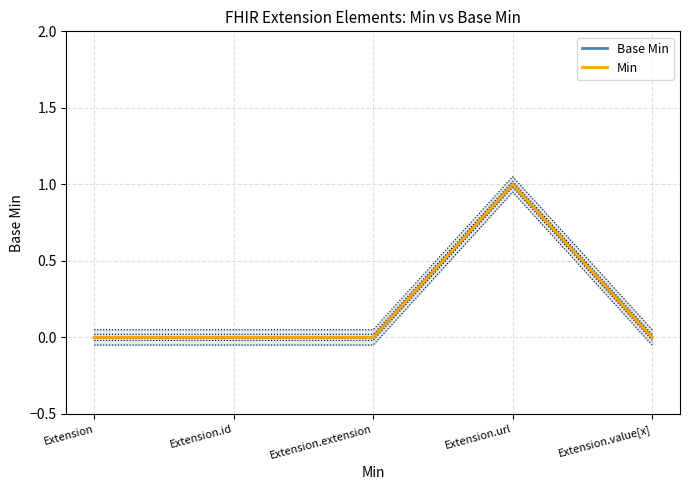

Is it true that Min equals 0 at Extension?

True